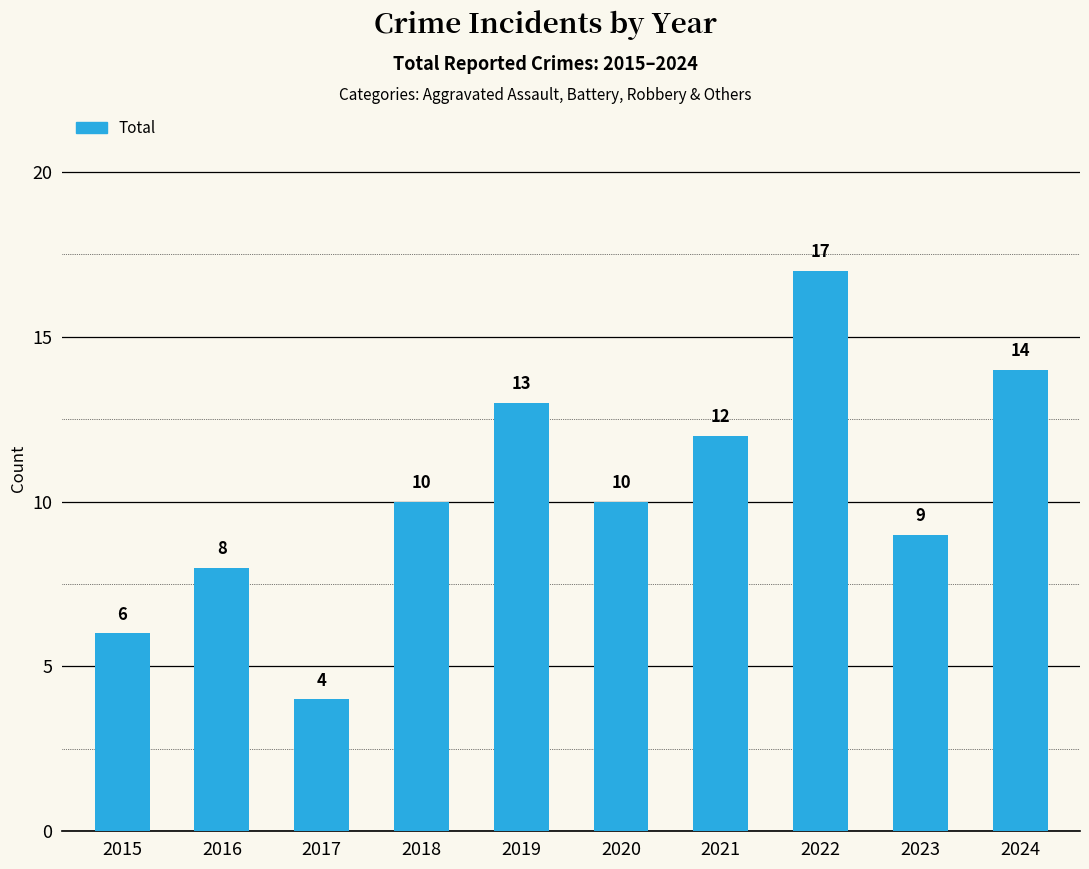

True or false: the data shows 9 at 2023.

True